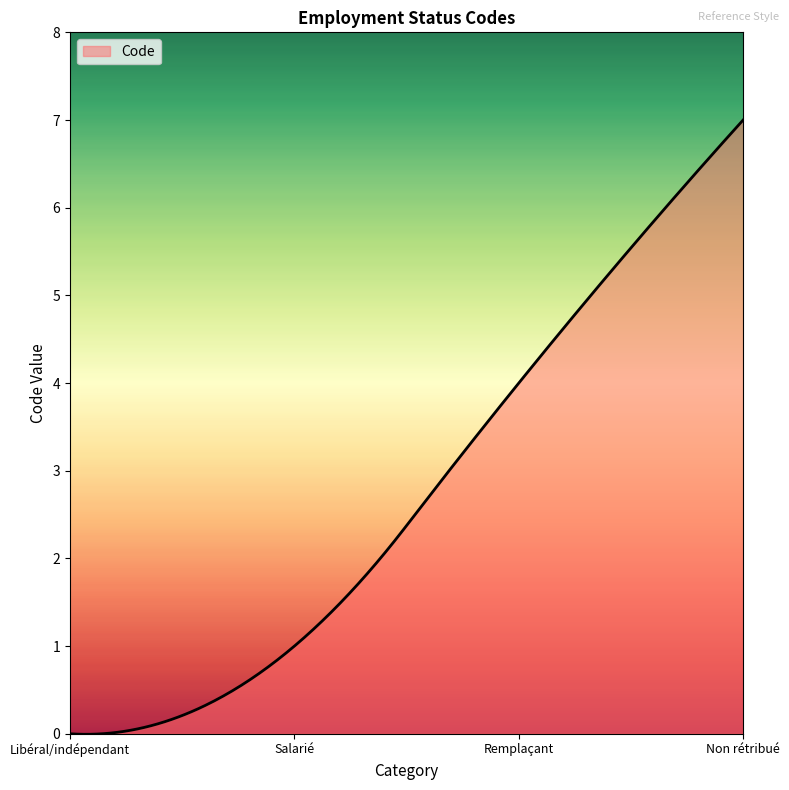

Does the chart have visible grid lines?

No